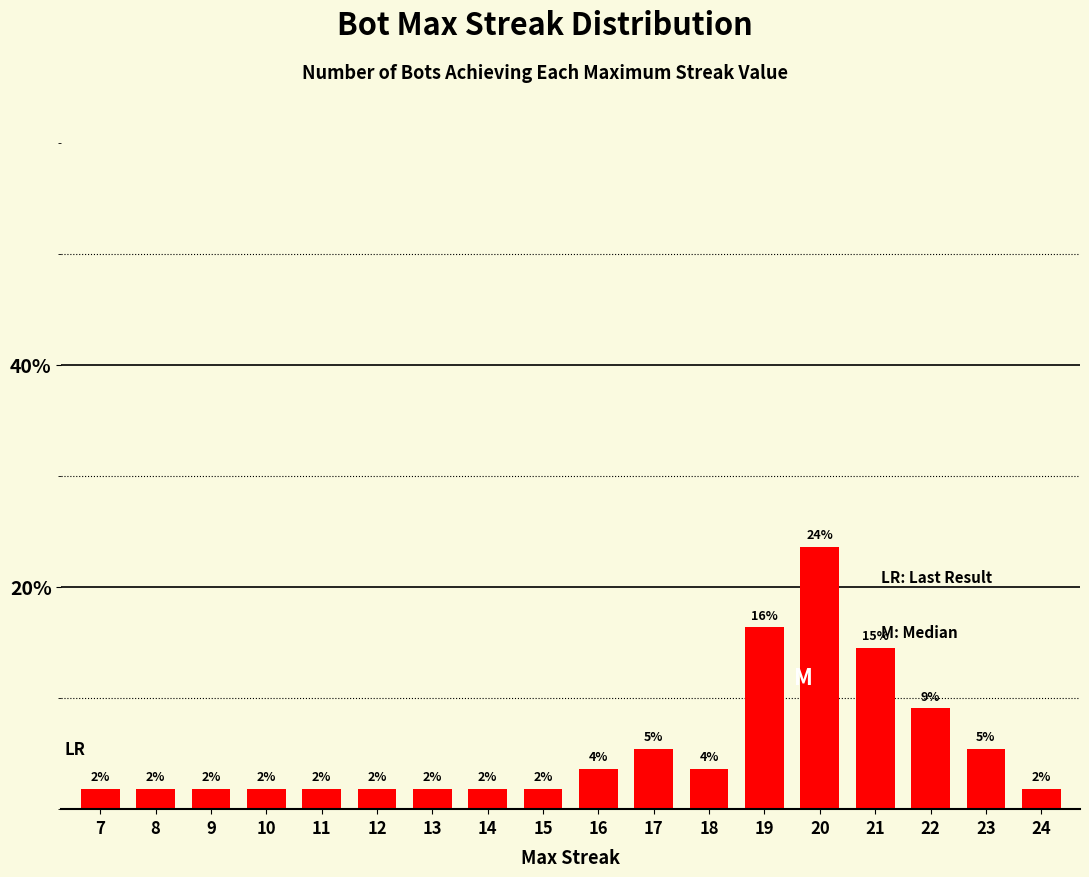

Does the chart contain any negative values?

No